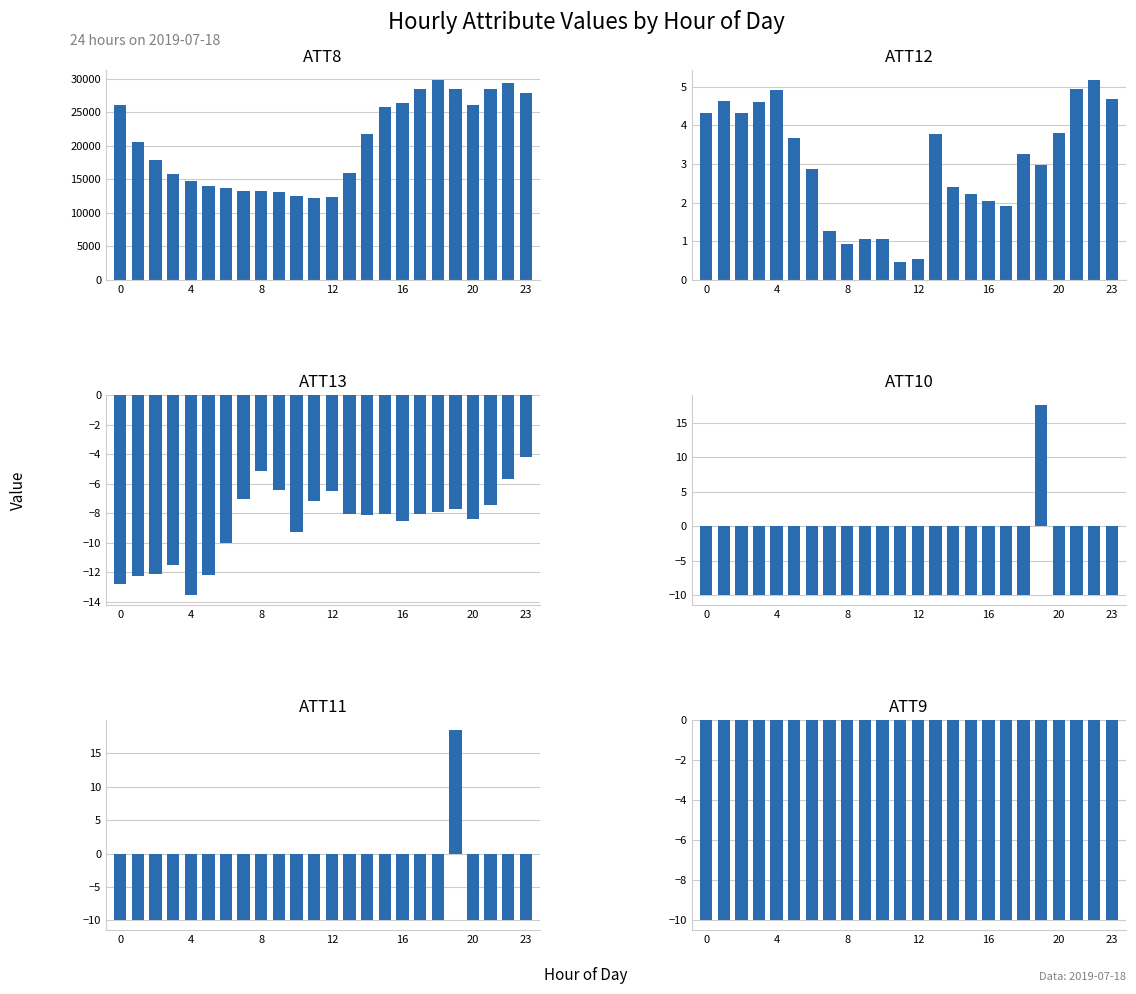

At which label does ATT13 first exceed -8?

7